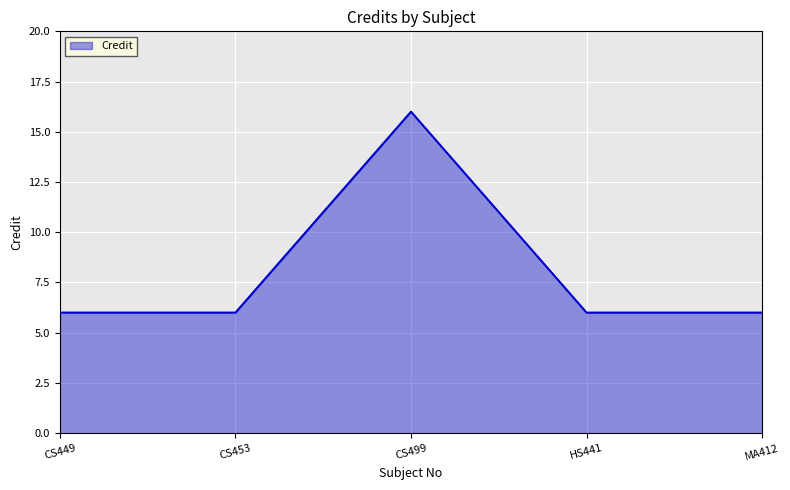

Reading right to left, what are all the values shown in this chart?

MA412=6	HS441=6	CS499=16	CS453=6	CS449=6